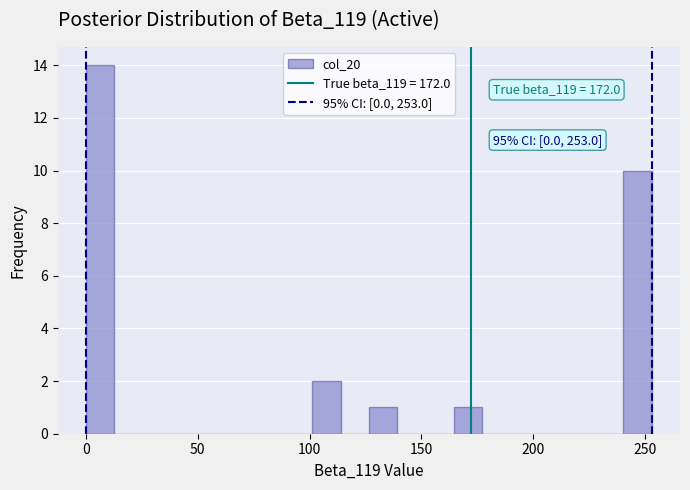

Around what value on the x-axis is the tallest bar? Give the approximate position of its centre, as read against the axis.

5